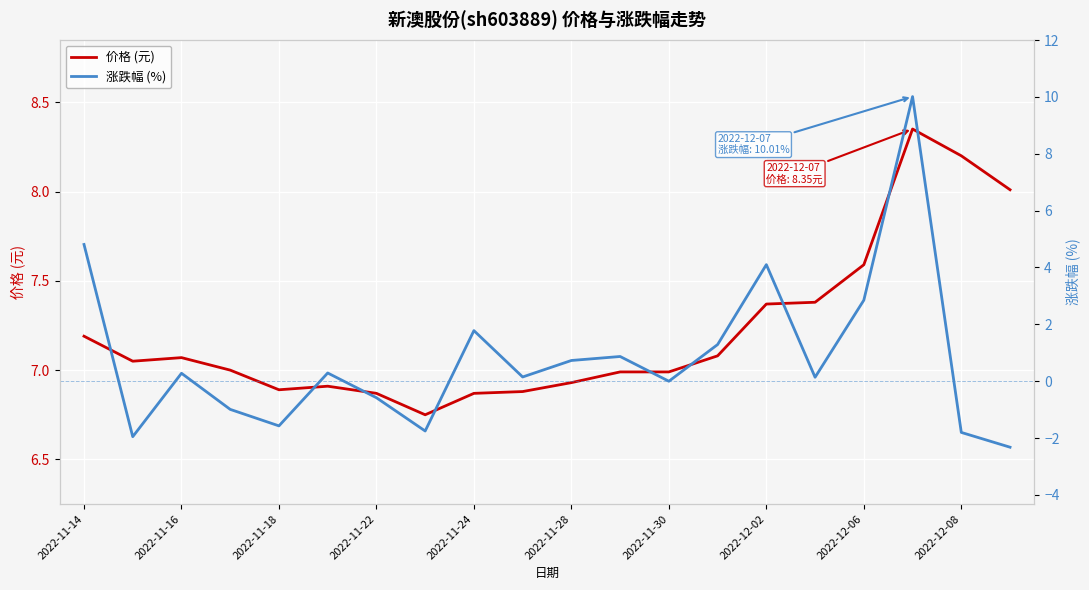

The value of 价格 (元) at 2022-12-06 is 3.7. True or false?

False